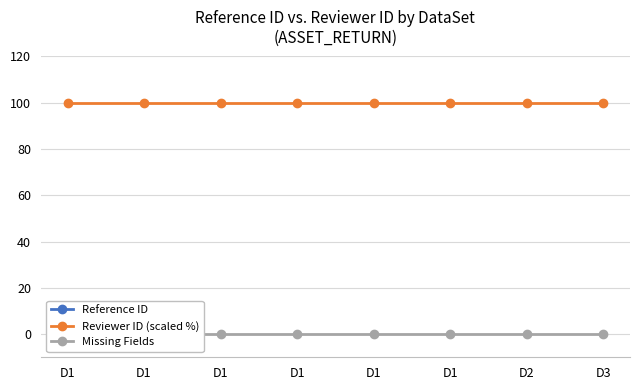

Which series has the largest total across all categories?

Reference ID